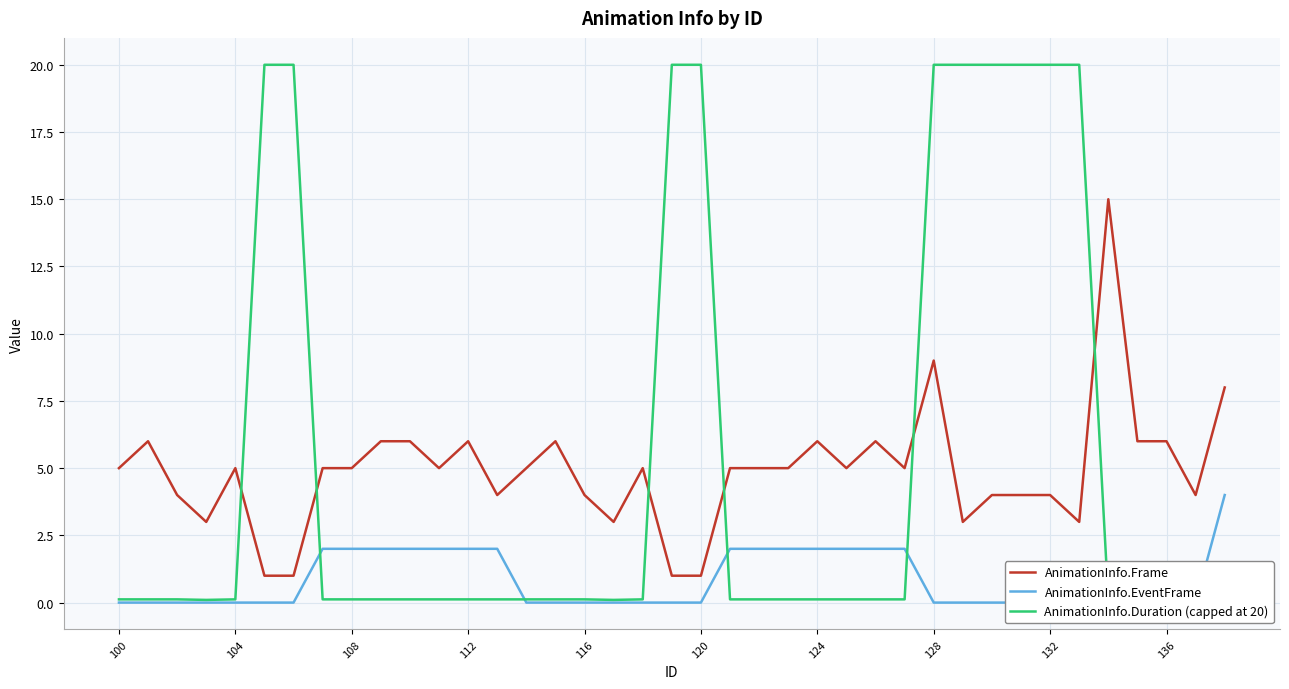

What is the highest value of the AnimationInfo.Frame series?

15